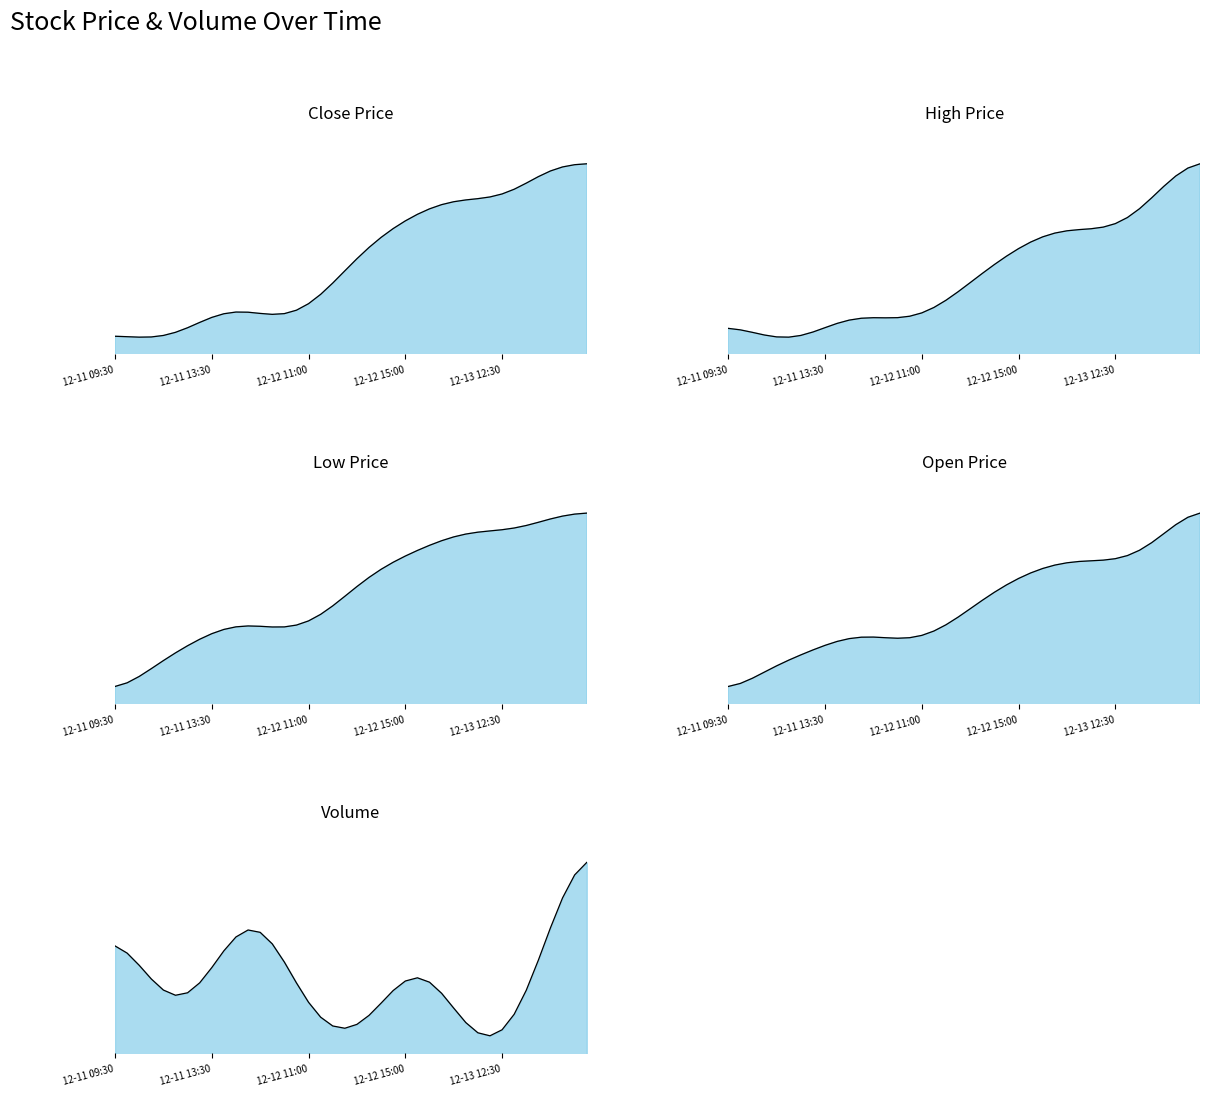

How many data points in Volume are above 223134?

19